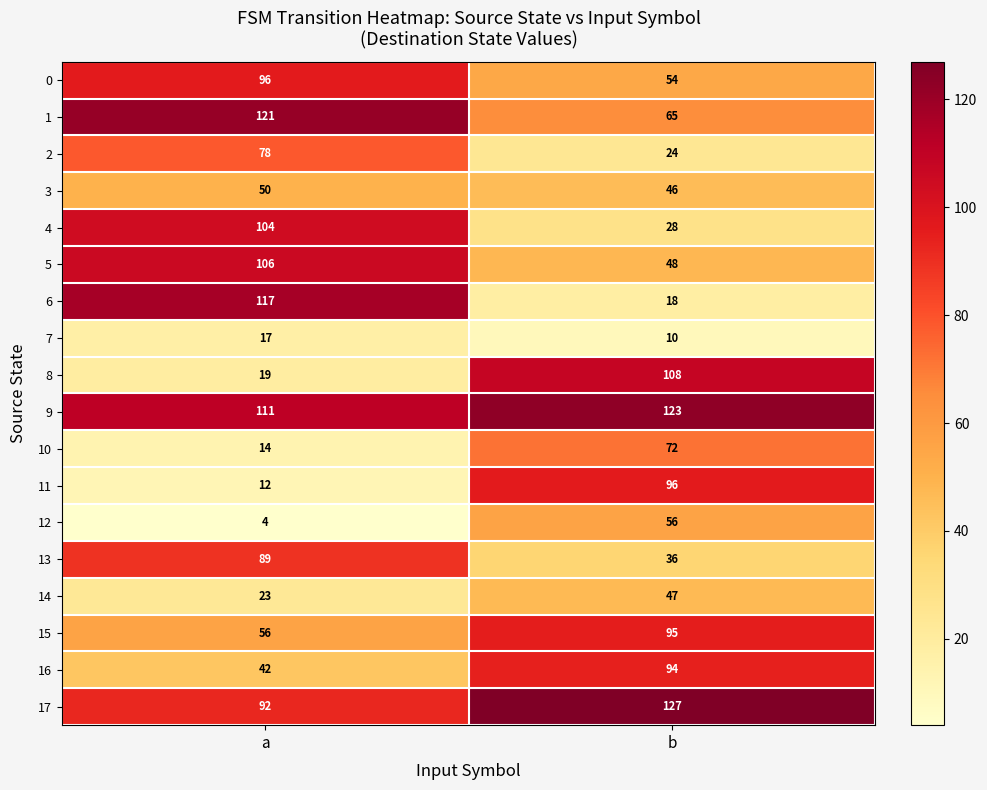

Which series has the largest total across all categories?

9